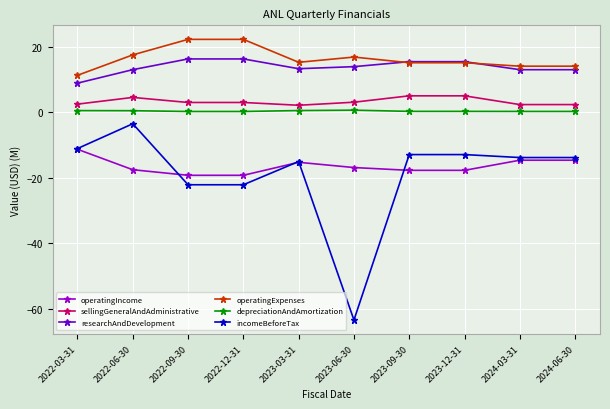

Which series has the largest range (max minus min)?

incomeBeforeTax